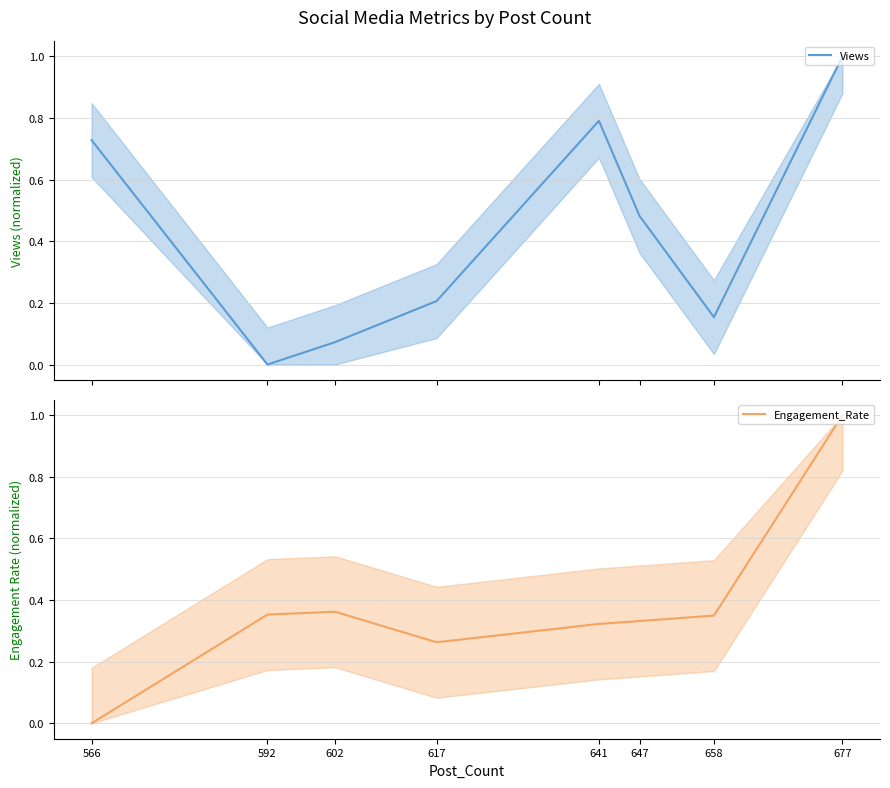

Read the Engagement_Rate value at 617.

0.3